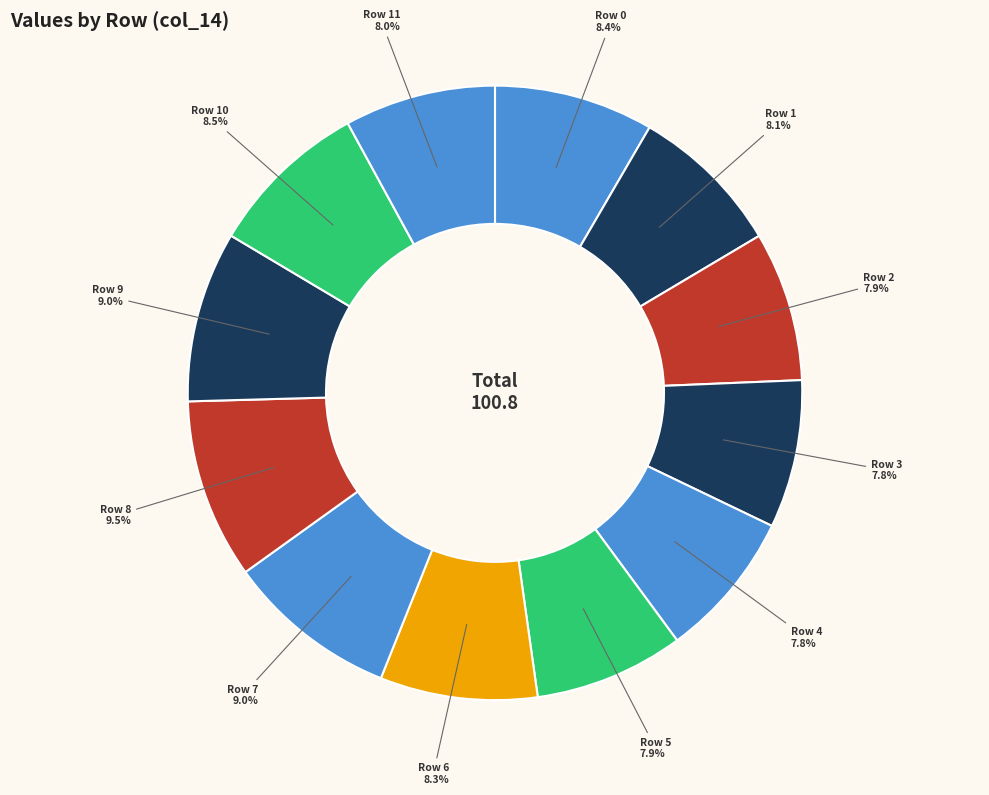

What is the ratio of the value at Row 11 to the value at Row 3?

1.0